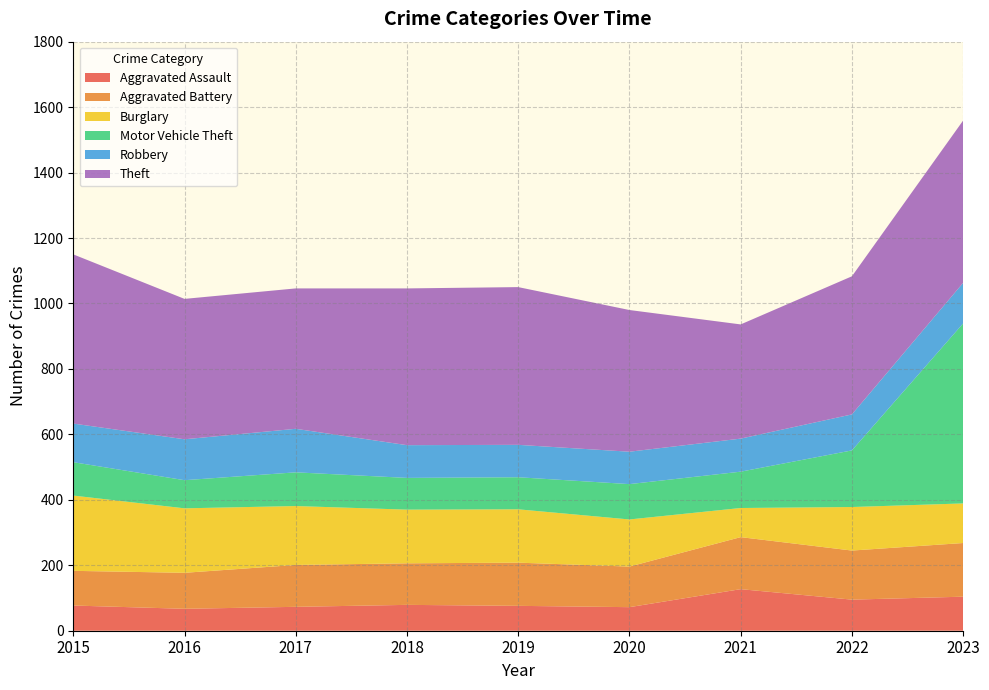

Reading right to left, what are all the values shown in this chart?

Aggravated Assault: 104	95	127	72	76	79	73	67	77
Aggravated Battery: 164	150	159	124	132	127	128	110	106
Burglary: 121	133	89	144	163	164	180	197	230
Motor Vehicle Theft: 550	173	111	108	98	97	103	86	102
Robbery: 124	110	101	99	99	100	133	125	118
Theft: 496	422	349	433	482	479	429	429	517